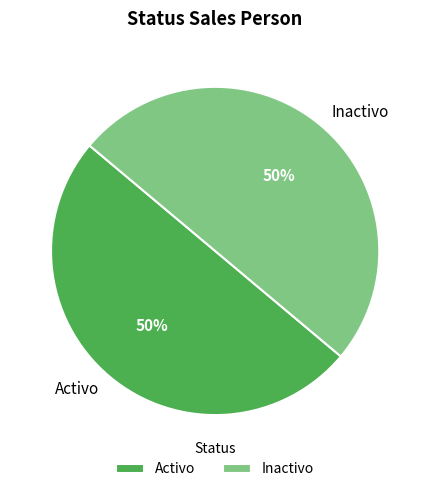

Is the sum of Activo and Inactivo greater than half?

Yes